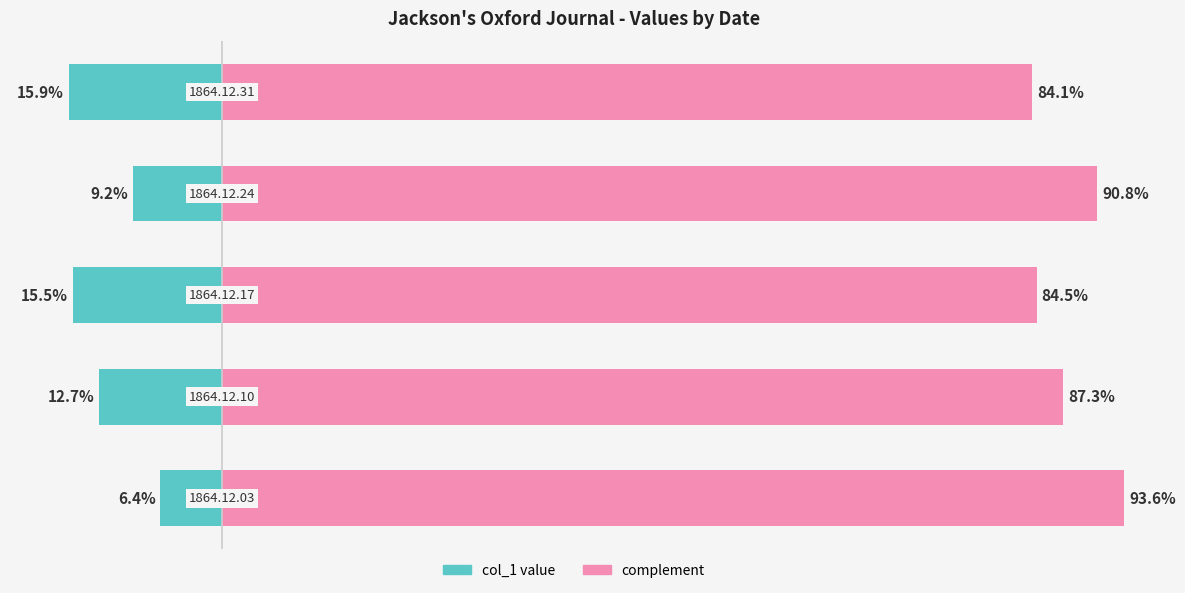

Count the number of data series in this chart.

2